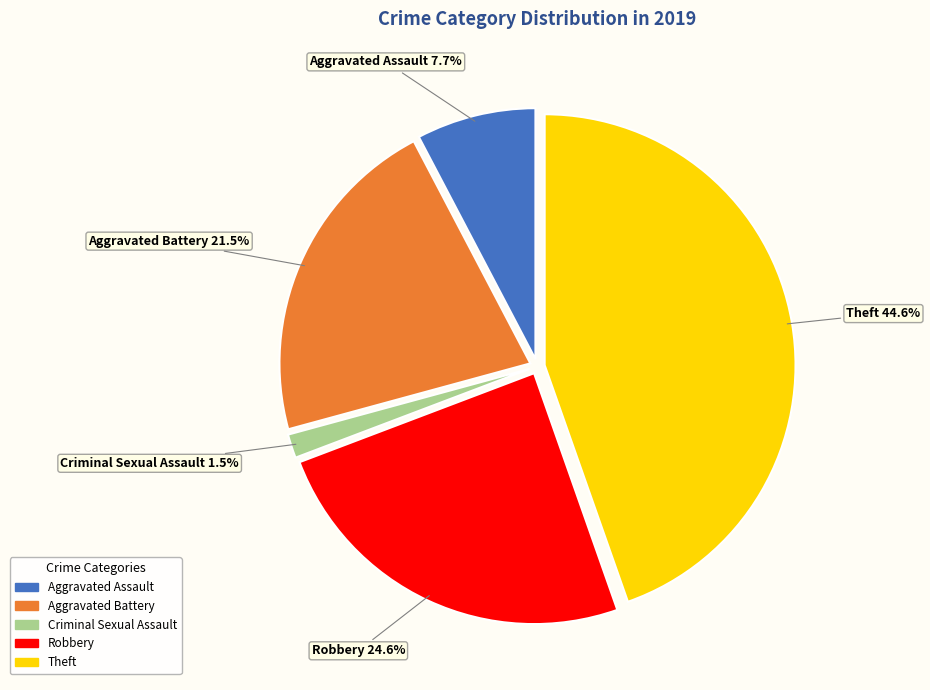

Which category has the smallest portion of the pie?

Criminal Sexual Assault